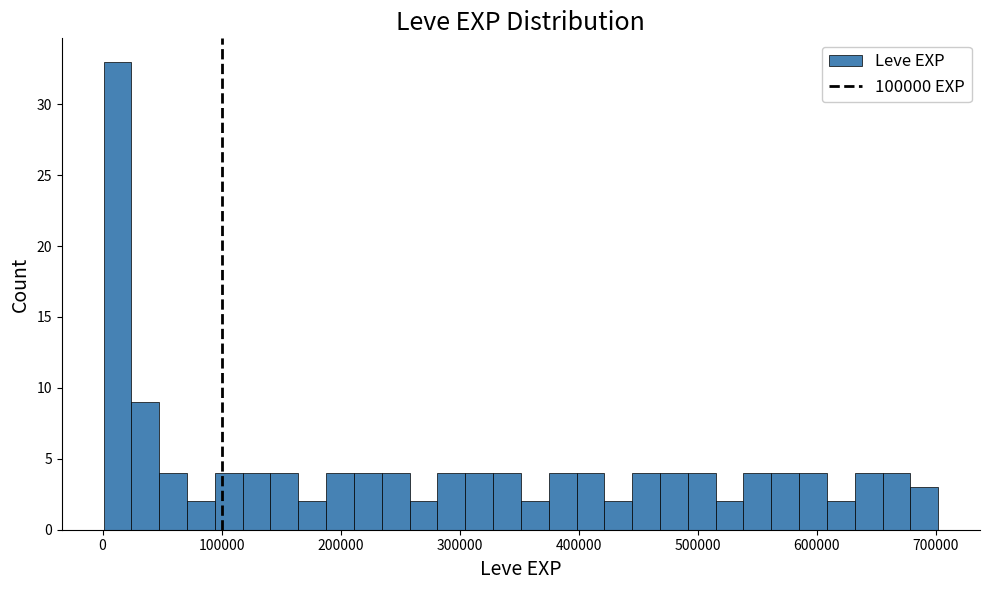

Read against the x-axis, roughly where is the centre of the tallest bar?

10000